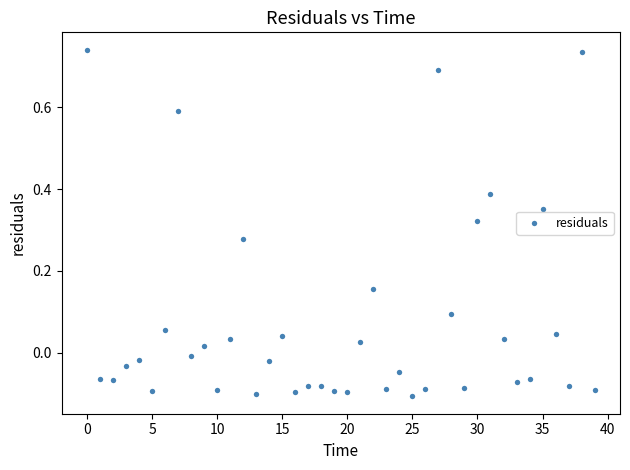

What is the range of Y values (max minus min)?

0.8